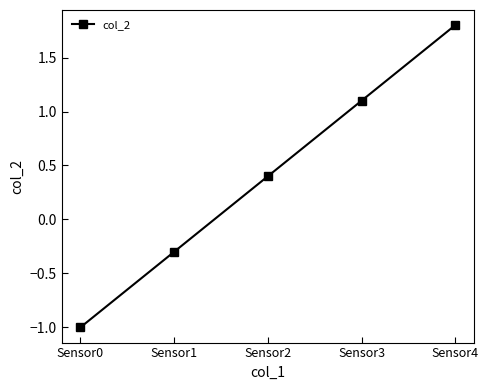

How many data points does each series have?

5